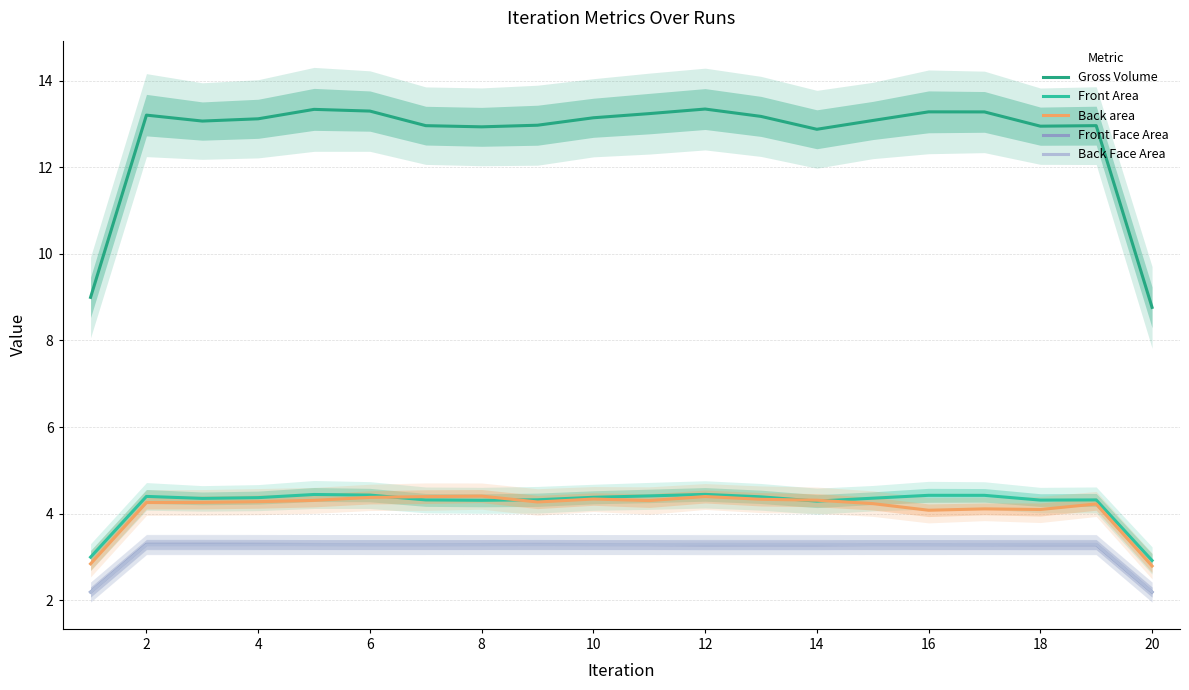

Is this an area chart (filled region under the line)?

No